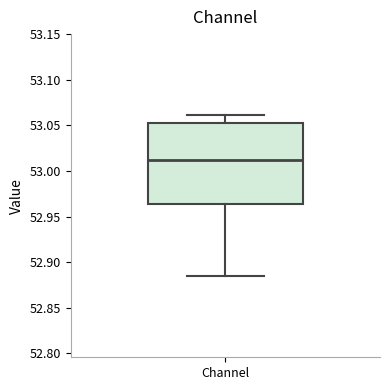

Transcribe this box plot: give where the median line is, the range the box spans, and where the two whiskers end, as read against the y-axis. The values are not printed on the chart, so give them approximately, as read against the axis.

median 53.015, box 52.965 to 53.055, whiskers 52.885 to 53.060